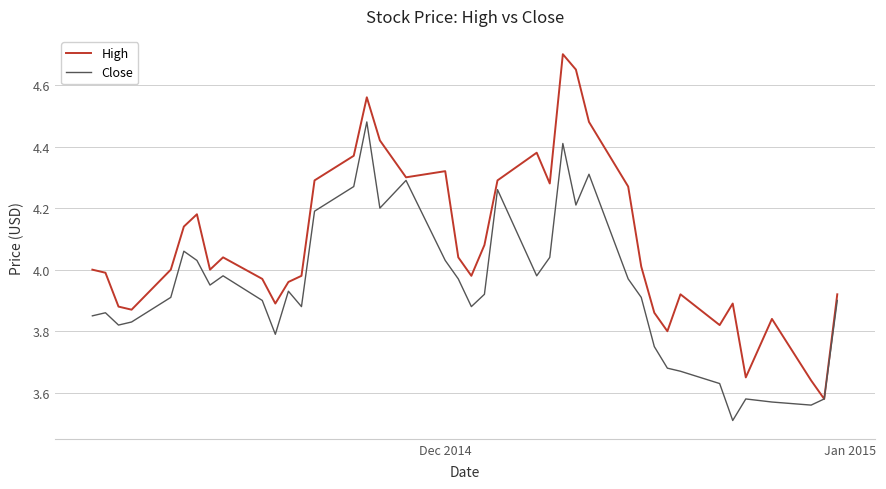

Which series has the largest range (max minus min)?

High